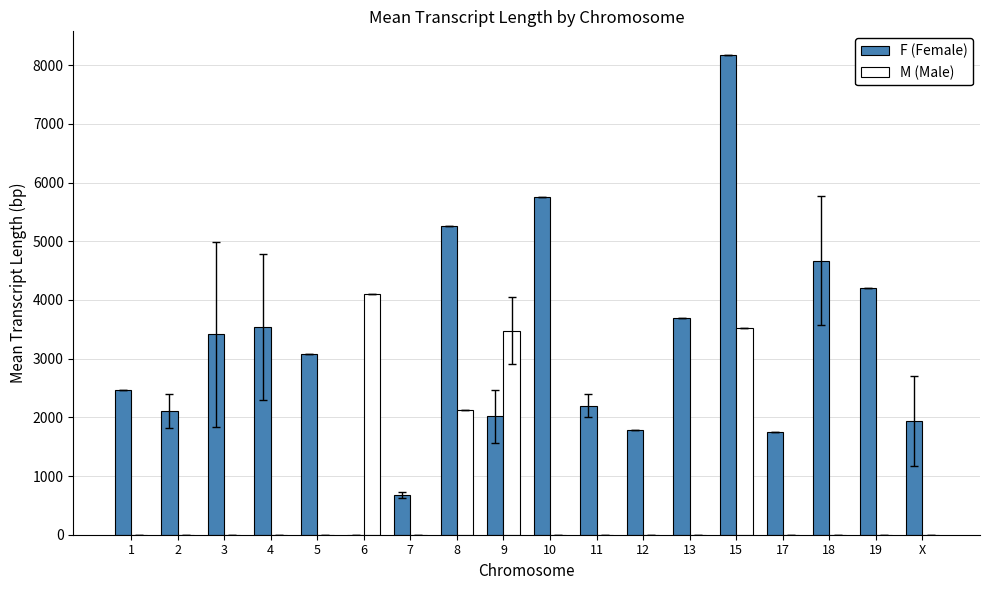

Which series has the largest total across all categories?

F (Female)